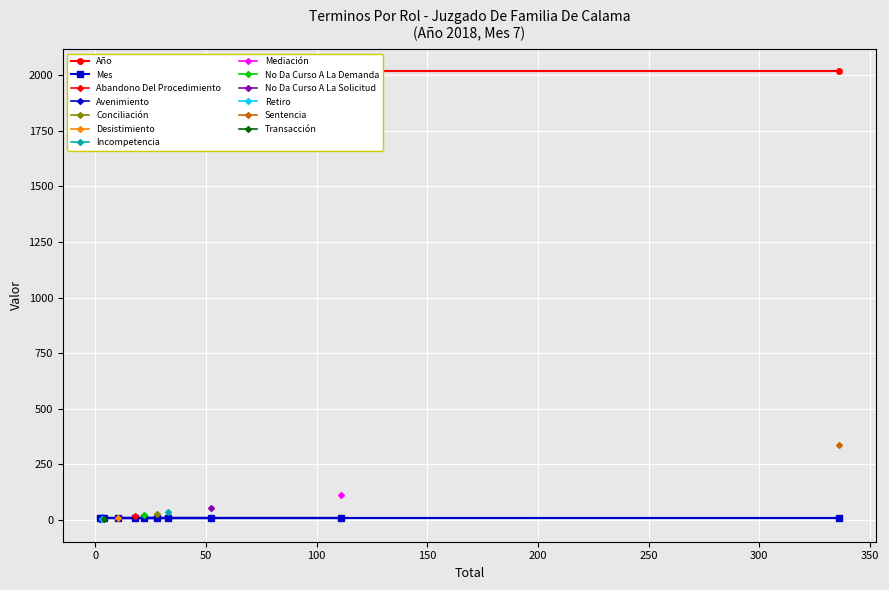

What is the lowest value of the Mes series?

7